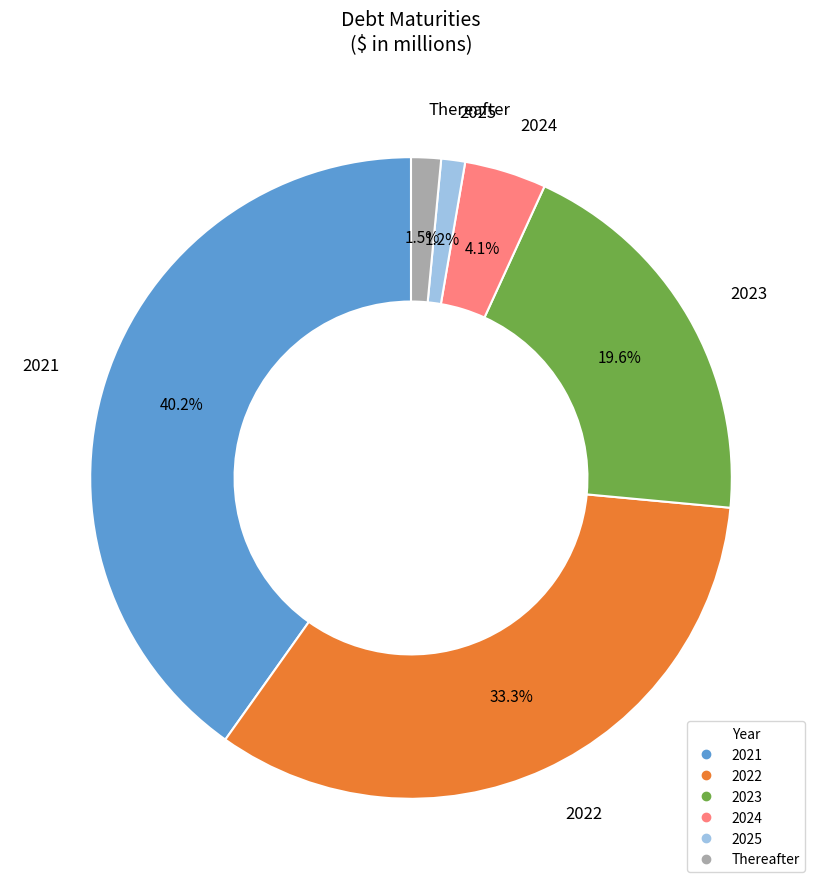

To the nearest percent, what is the combined percentage of 2025 and Thereafter?

3%